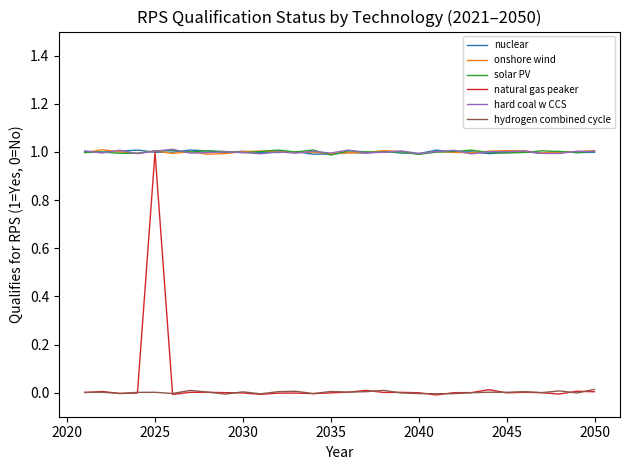

True or false: solar PV and hydrogen combined cycle intersect in this chart.

False